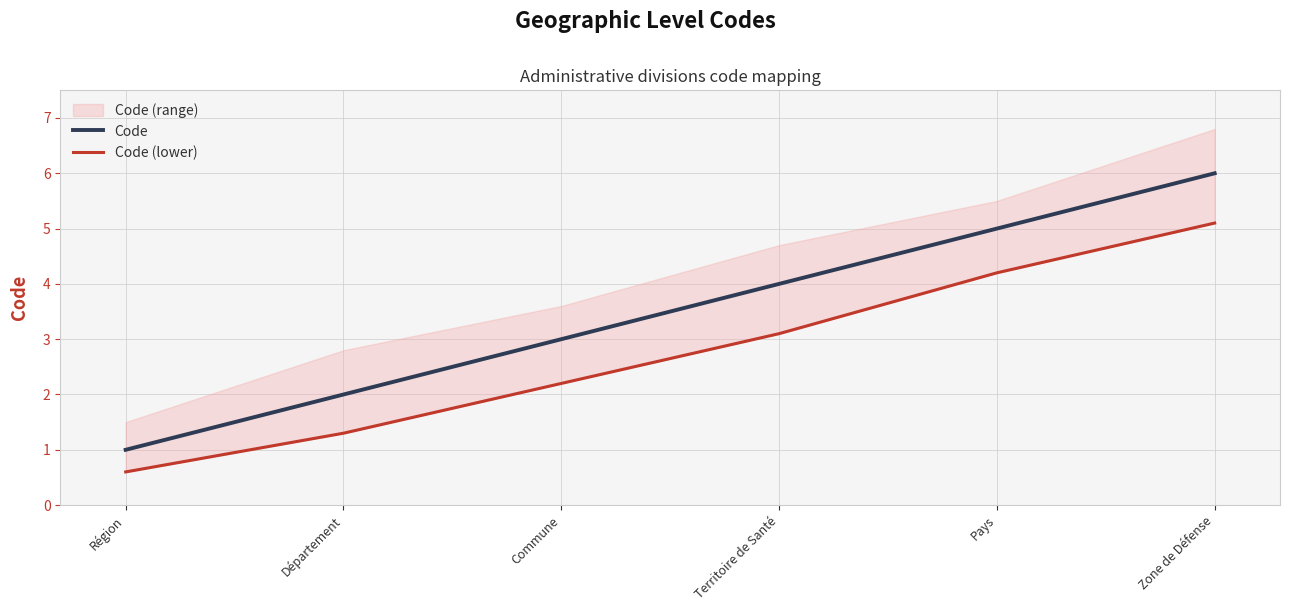

What is the maximum value shown in the chart?

6.0